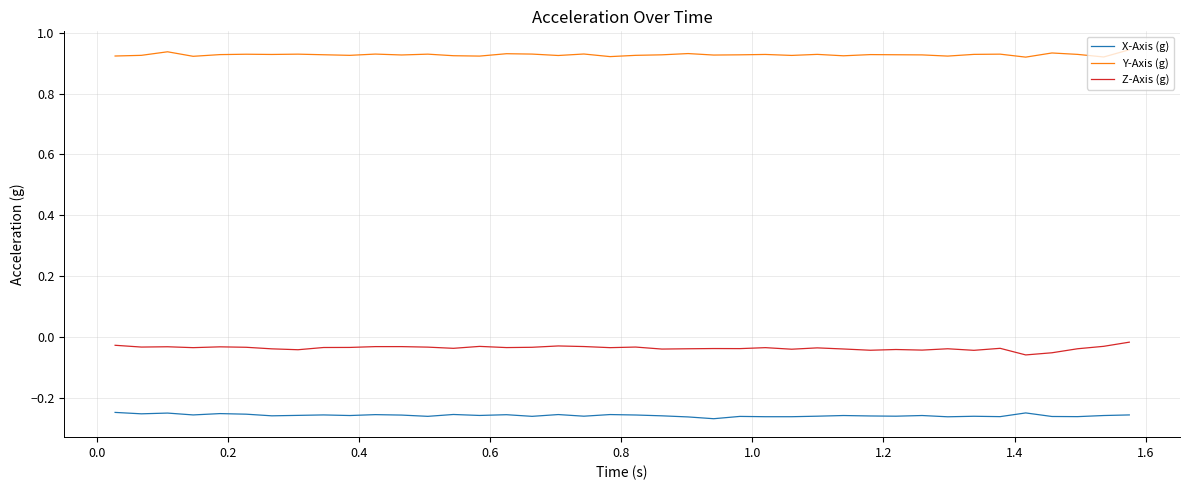

Rank the series by their maximum value, from lowest to highest.

X-Axis (g), Z-Axis (g), Y-Axis (g)